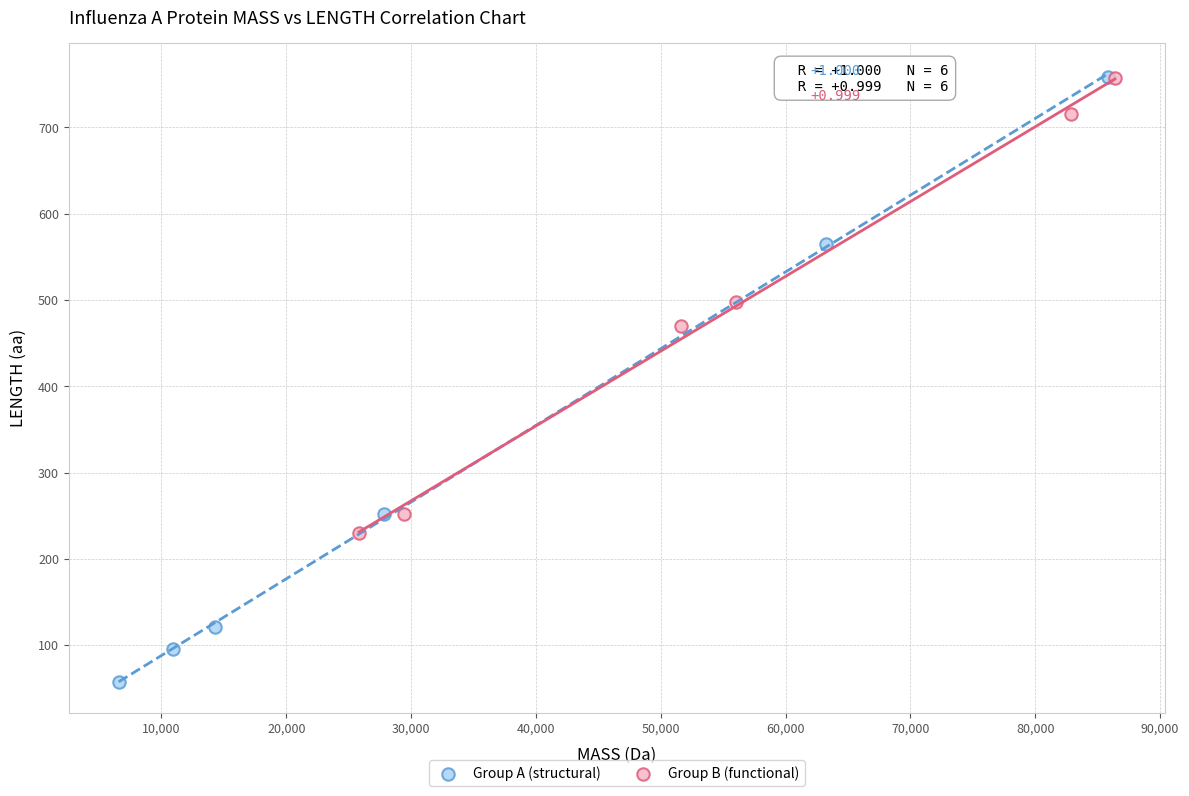

Which series has the largest Y range (max minus min)?

Group A (structural)